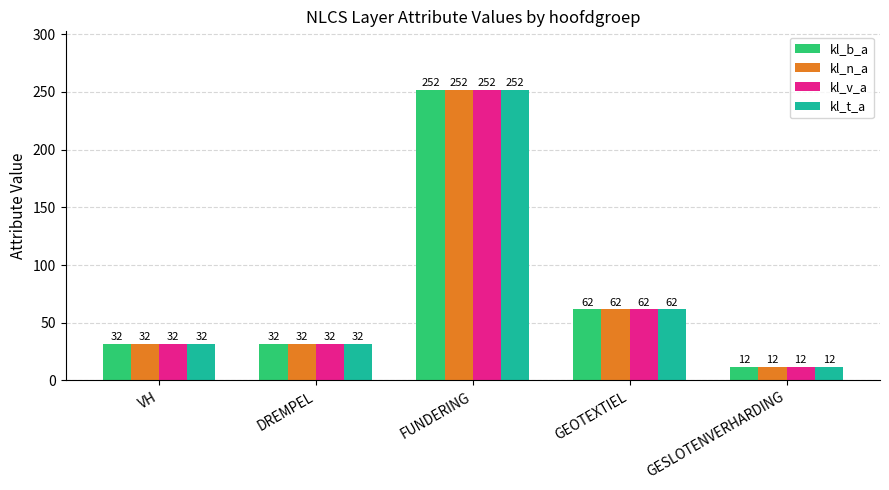

At how many categories does at least one series exceed 20?

4